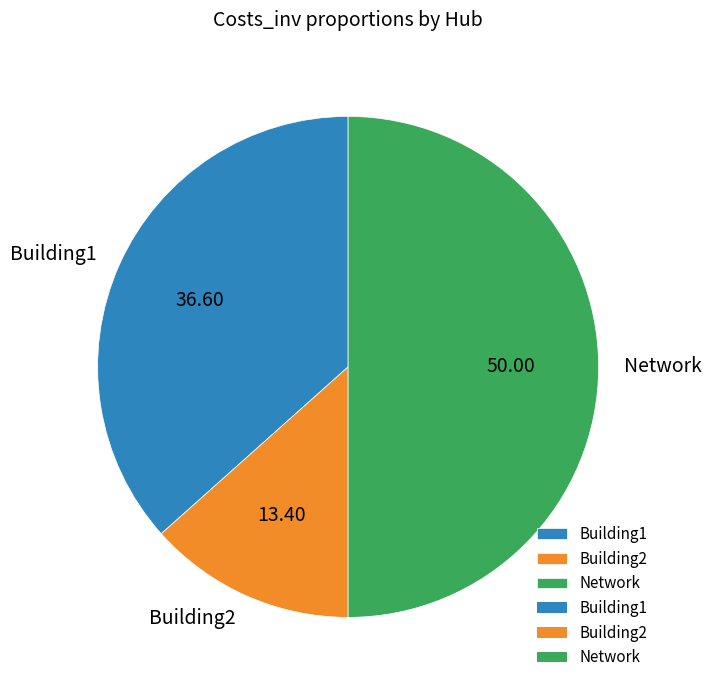

Between Building1 and Network, which is larger?

Network